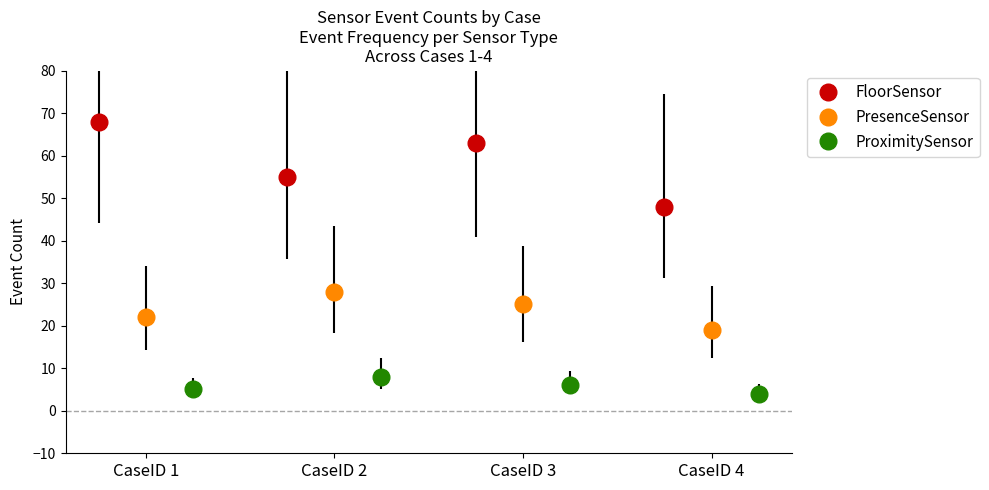

The PresenceSensor series shows 7 at CaseID 1. True or false?

False